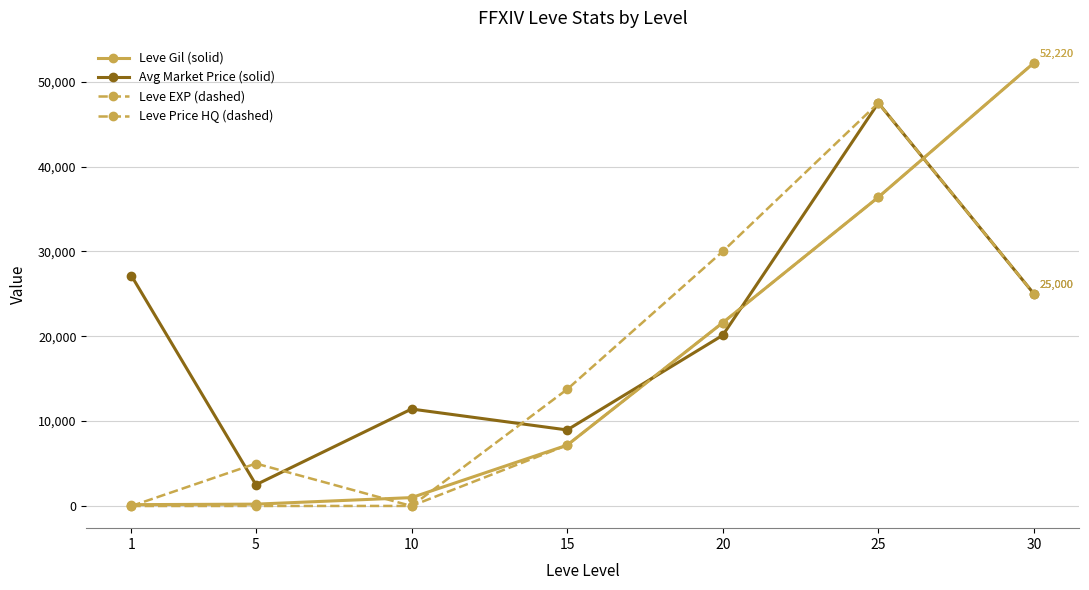

The value of Avg Market Price (solid) at 1 is 27128. True or false?

True